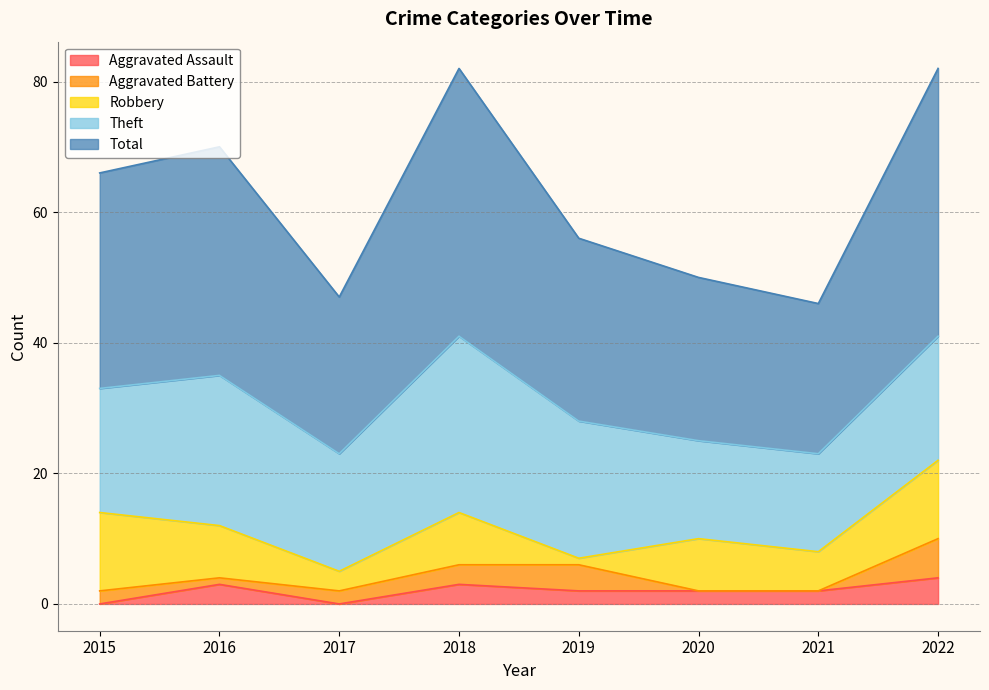

What is the difference between the maximum and minimum values in the Robbery series?

11